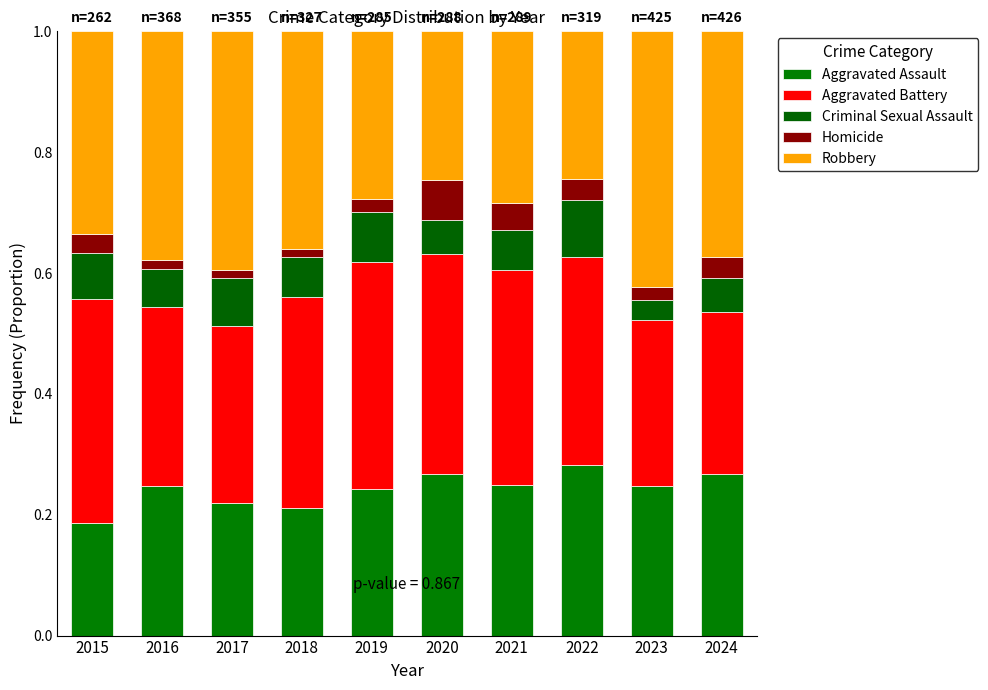

How many series are shown in this chart?

5